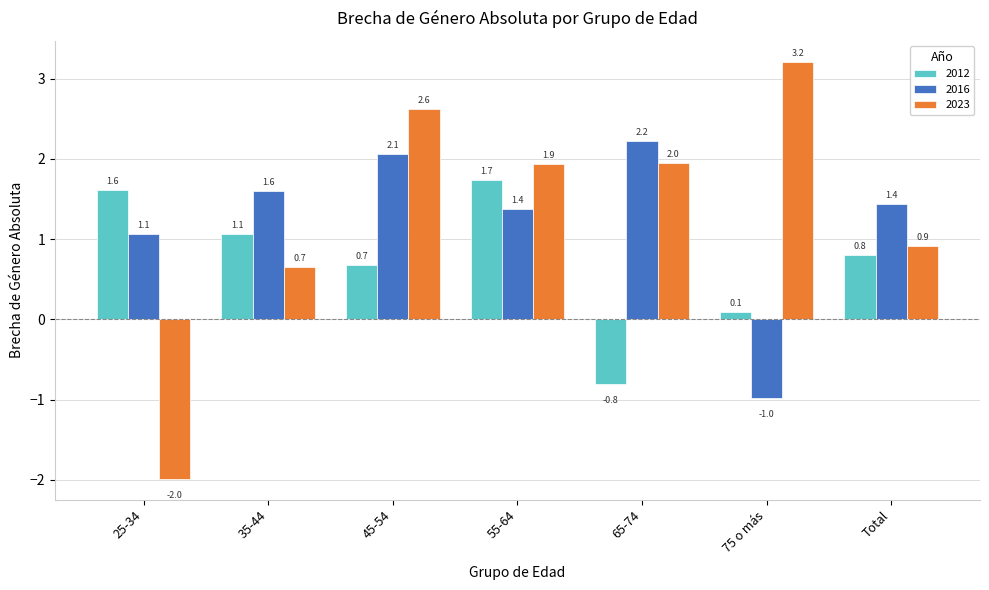

True or false: 2016 has a value of 1.1 at 25-34.

True